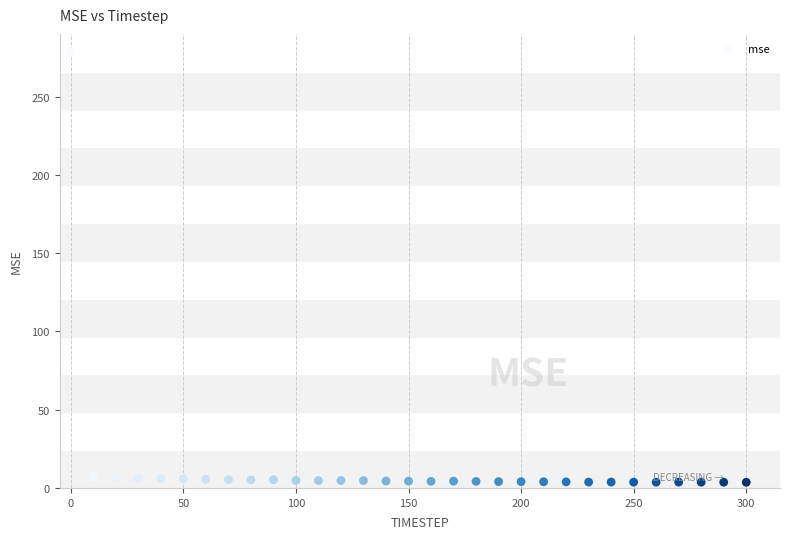

What is the range of Y values (max minus min)?

275.0